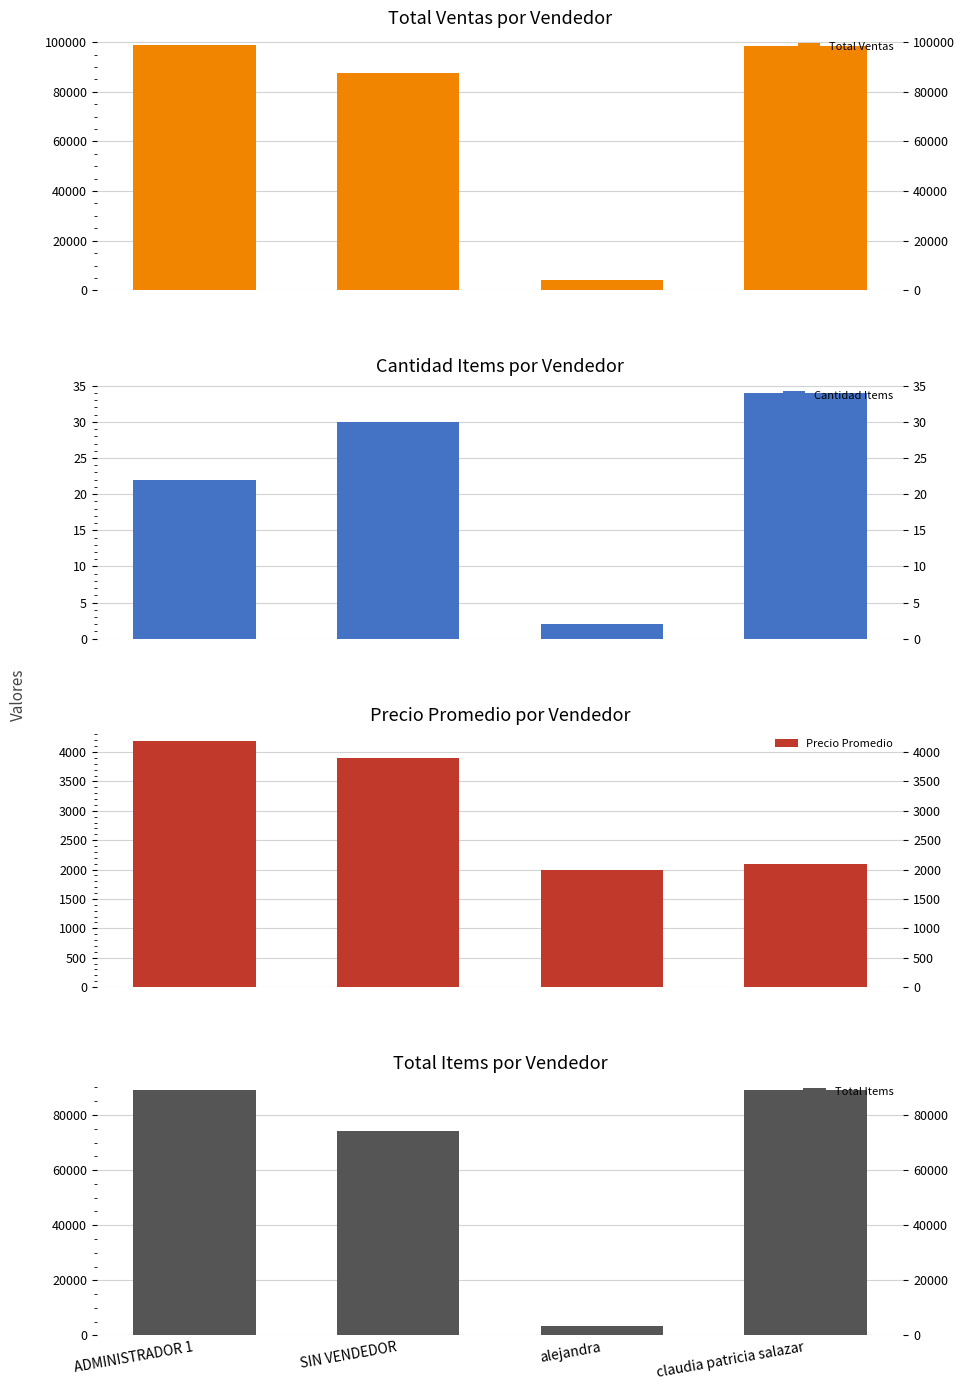

At alejandra, list the series in order from smallest to largest.

Cantidad Items, Precio Promedio, Total Items, Total Ventas